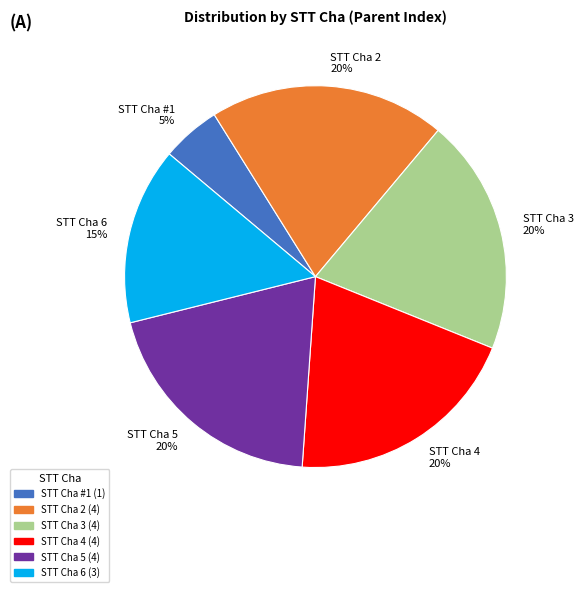

How many segments does this pie chart have?

6